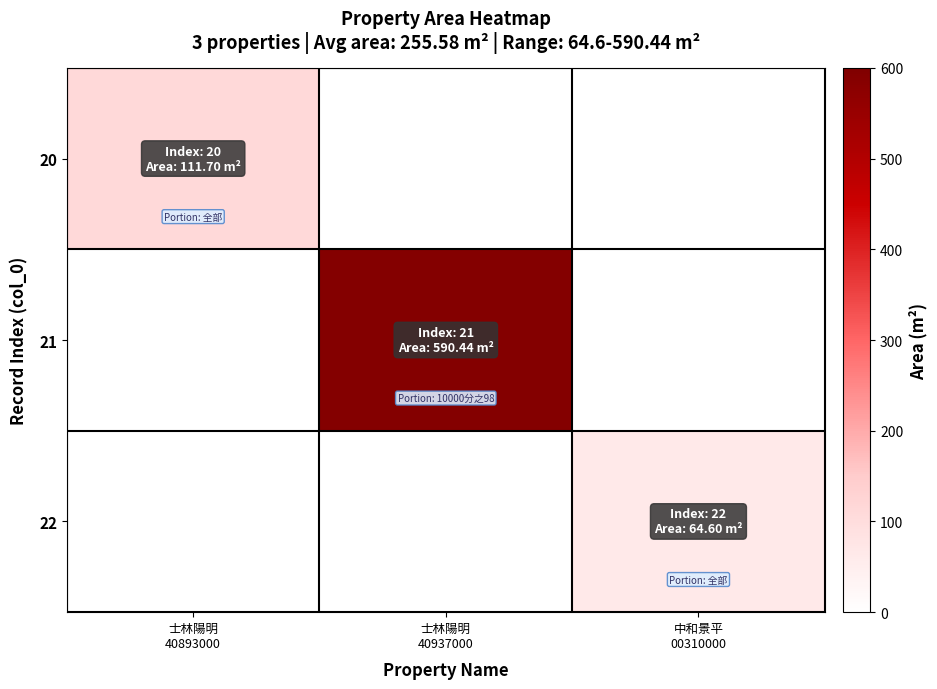

Which category has the highest value across all series?

士林陽明
40937000